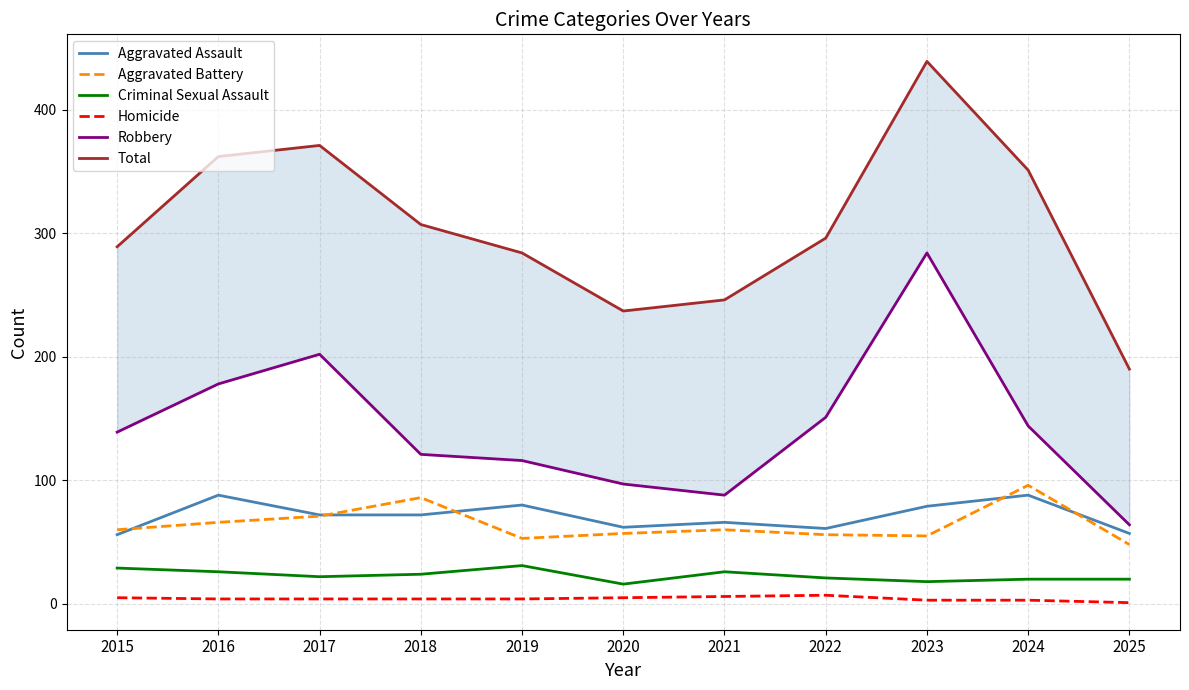

Reading left to right, what are all the values shown in this chart?

Aggravated Assault: 2015=56	2016=88	2017=72	2018=72	2019=80	2020=62	2021=66	2022=61	2023=79	2024=88	2025=57
Aggravated Battery: 2015=60	2016=66	2017=71	2018=86	2019=53	2020=57	2021=60	2022=56	2023=55	2024=96	2025=48
Criminal Sexual Assault: 2015=29	2016=26	2017=22	2018=24	2019=31	2020=16	2021=26	2022=21	2023=18	2024=20	2025=20
Homicide: 2015=5	2016=4	2017=4	2018=4	2019=4	2020=5	2021=6	2022=7	2023=3	2024=3	2025=1
Robbery: 2015=139	2016=178	2017=202	2018=121	2019=116	2020=97	2021=88	2022=151	2023=284	2024=144	2025=64
Total: 2015=289	2016=362	2017=371	2018=307	2019=284	2020=237	2021=246	2022=296	2023=439	2024=351	2025=190